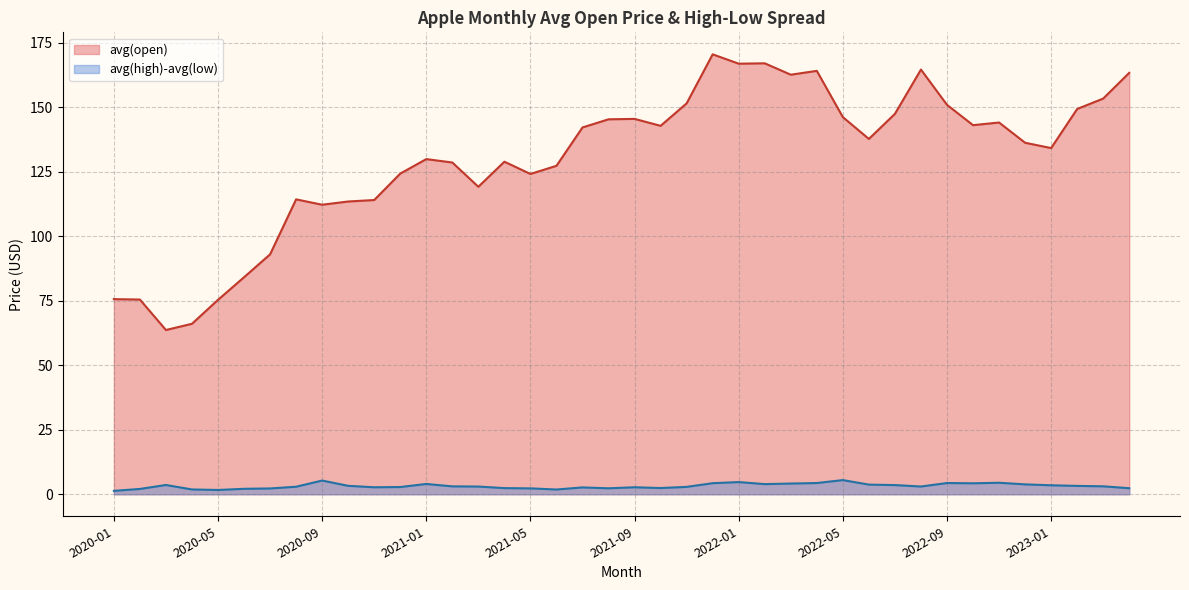

What is the difference between the avg(open) values at 2020-12 and 2023-03?

29.1